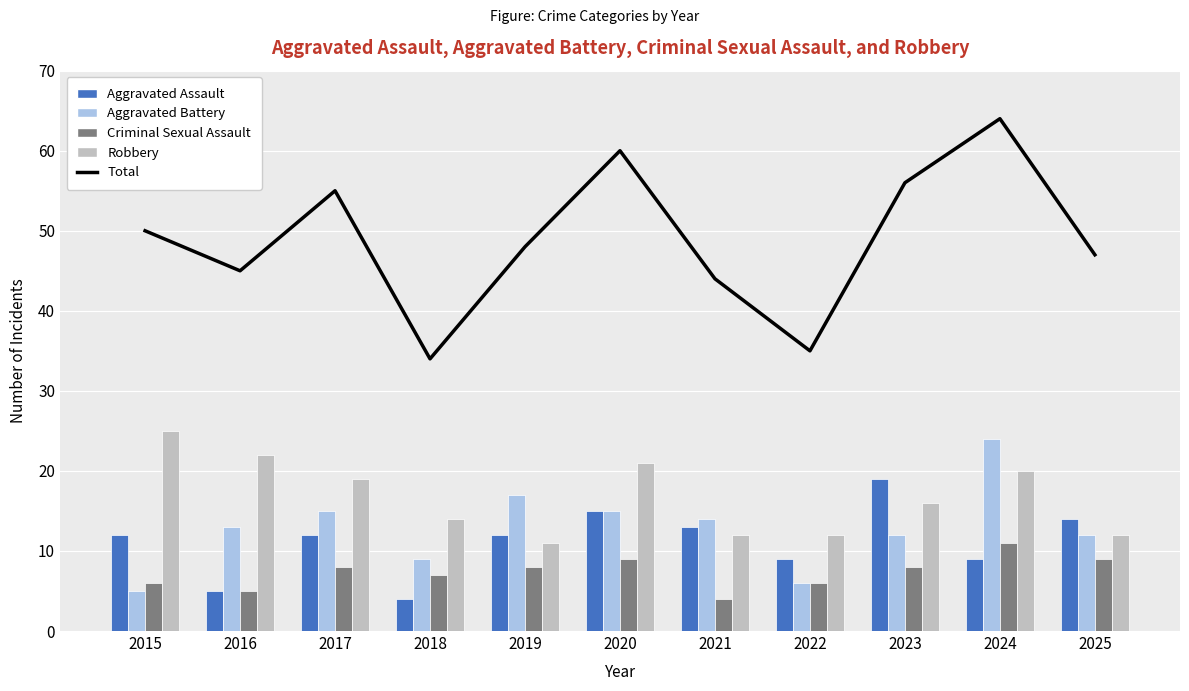

Reading left to right, transcribe all the data shown in this chart.

Total: 2015=50	2016=45	2017=55	2018=34	2019=48	2020=60	2021=44	2022=35	2023=56	2024=64	2025=47
Aggravated Assault: 2015=12	2016=5	2017=12	2018=4	2019=12	2020=15	2021=13	2022=9	2023=19	2024=9	2025=14
Aggravated Battery: 2015=5	2016=13	2017=15	2018=9	2019=17	2020=15	2021=14	2022=6	2023=12	2024=24	2025=12
Criminal Sexual Assault: 2015=6	2016=5	2017=8	2018=7	2019=8	2020=9	2021=4	2022=6	2023=8	2024=11	2025=9
Robbery: 2015=25	2016=22	2017=19	2018=14	2019=11	2020=21	2021=12	2022=12	2023=16	2024=20	2025=12